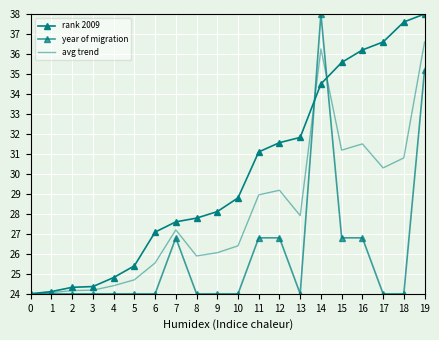

Is it true that avg trend equals 24.2 at 2?

True